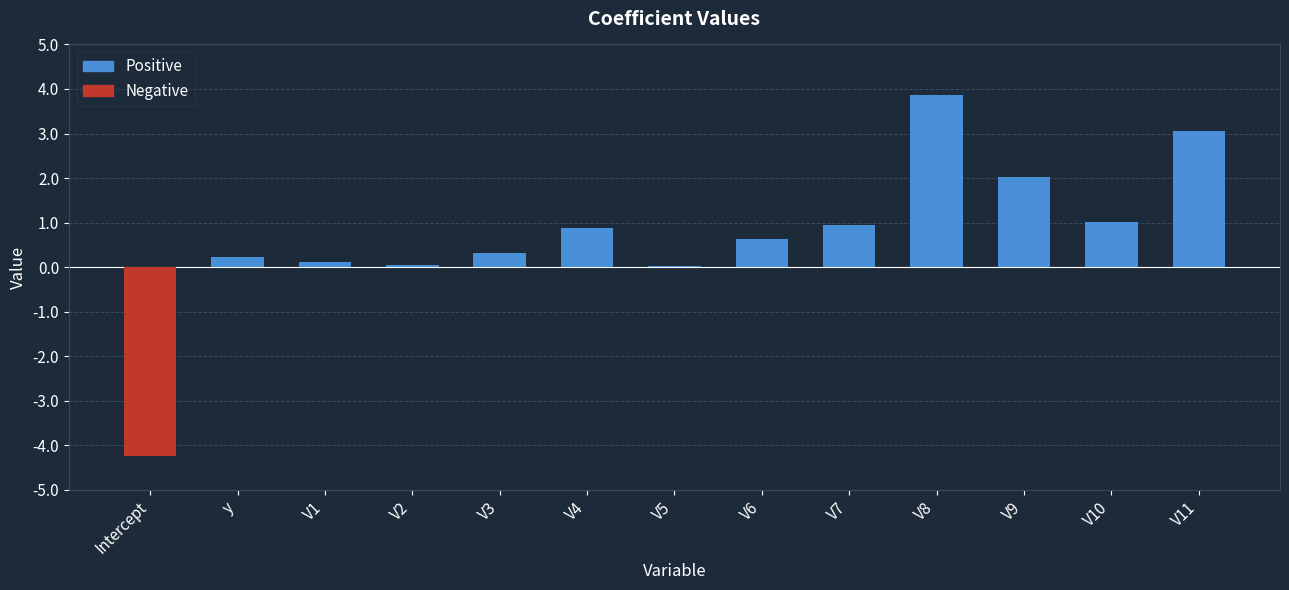

The value at V9 is 0.8. True or false?

False